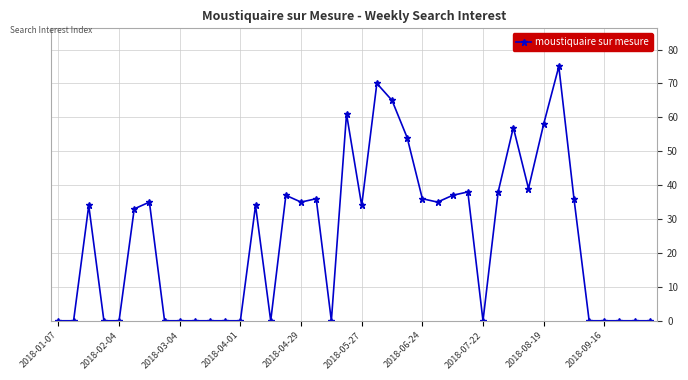

What is the maximum value shown in the chart?

75